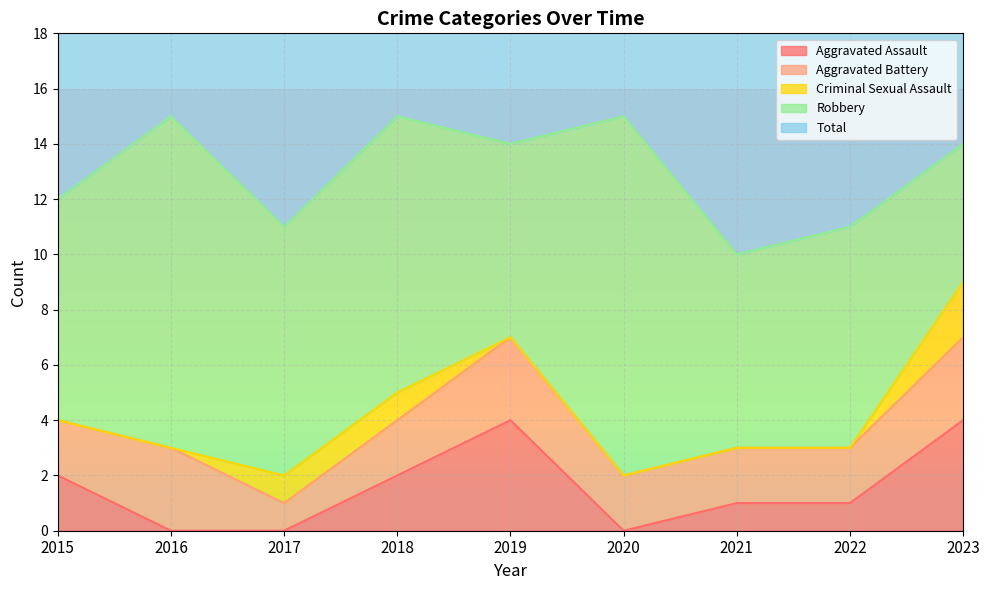

What is the spread (max minus min) of values at 2015?

12